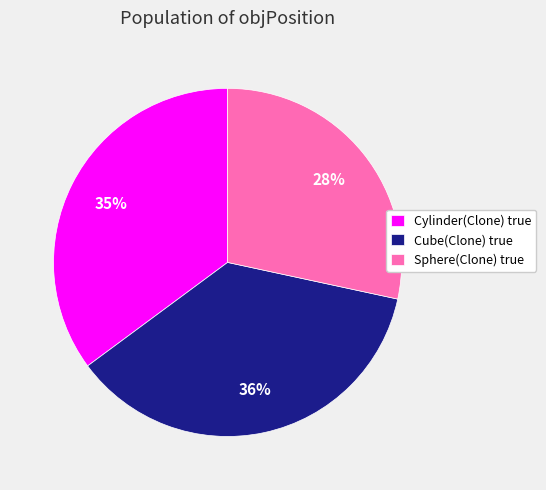

True or false: Sphere(Clone) true accounts for 28% of the total.

True